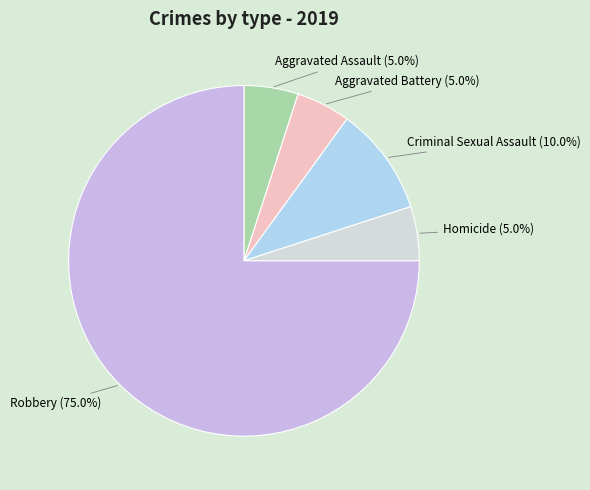

How many segments does this pie chart have?

5